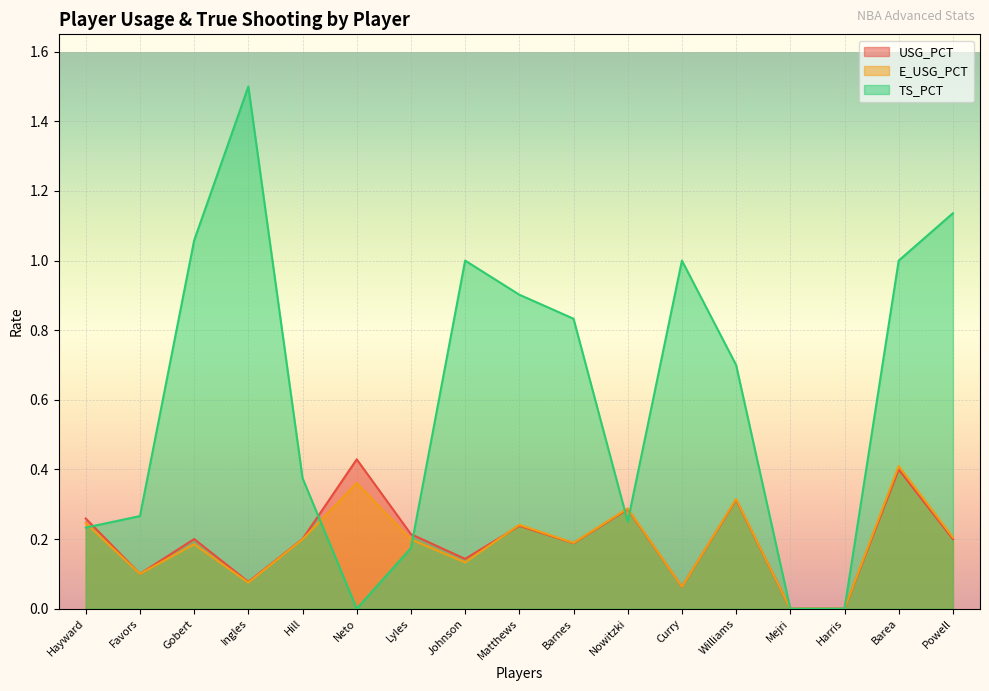

What are all the series names shown in the legend?

USG_PCT, E_USG_PCT, TS_PCT